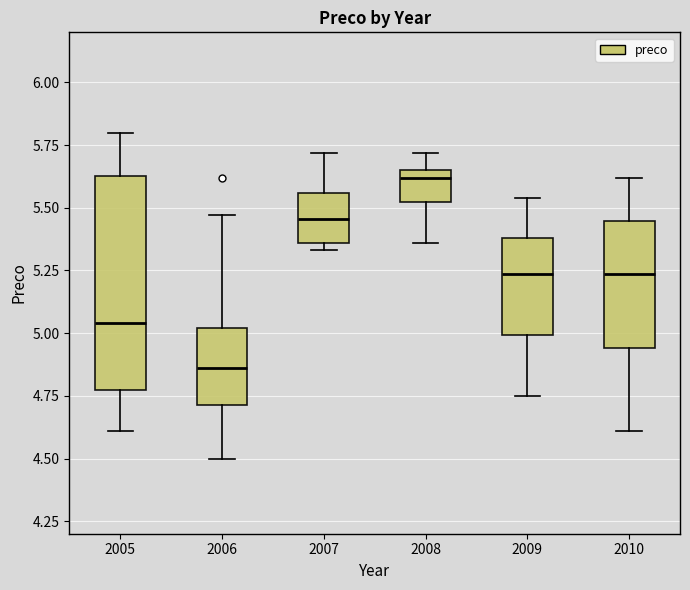

Which box is the tallest, from its lower edge to its upper edge?

2005